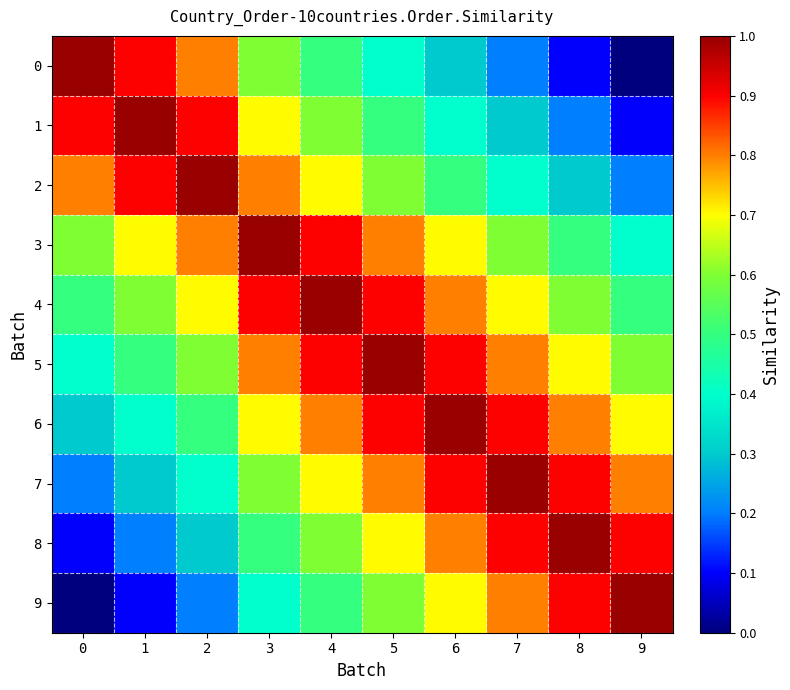

List the series in order of their peak value, highest first.

0, 1, 2, 3, 4, 5, 6, 7, 8, 9